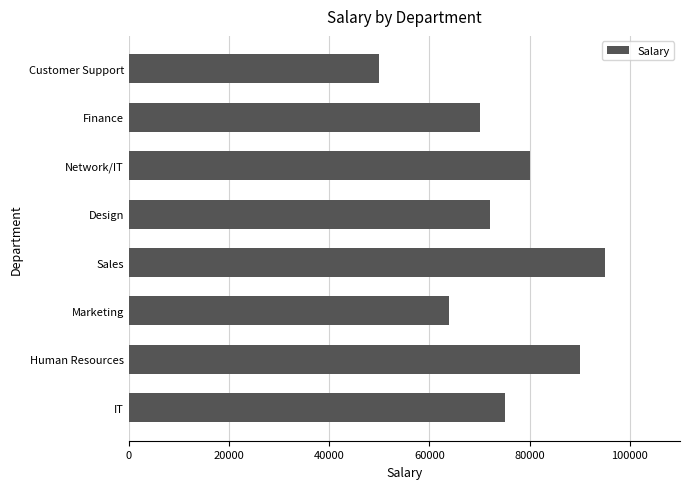

Reading bottom to top, transcribe all the data shown in this chart.

IT=75000	Human Resources=90000	Marketing=64000	Sales=95000	Design=72000	Network/IT=80000	Finance=70000	Customer Support=50000